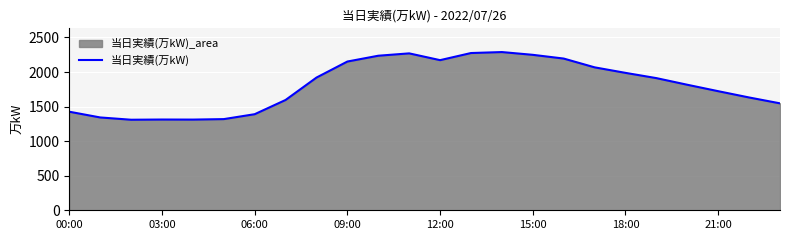

Is it true that the value at 15:00 is 3238?

False